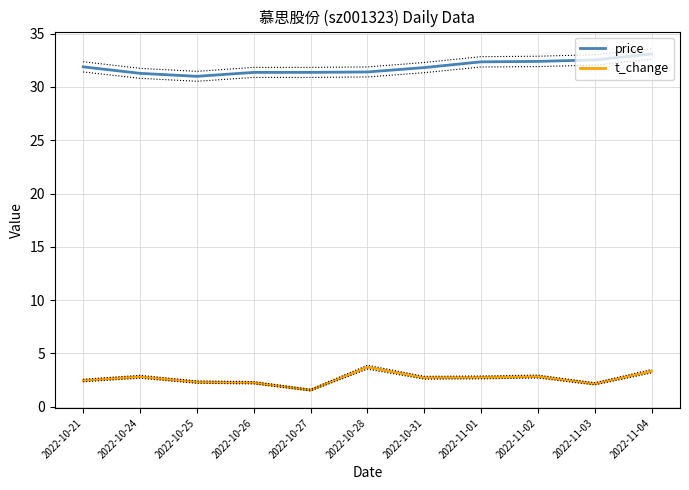

Is the value of t_change at 2022-10-31 greater than the value of price at 2022-11-02?

No